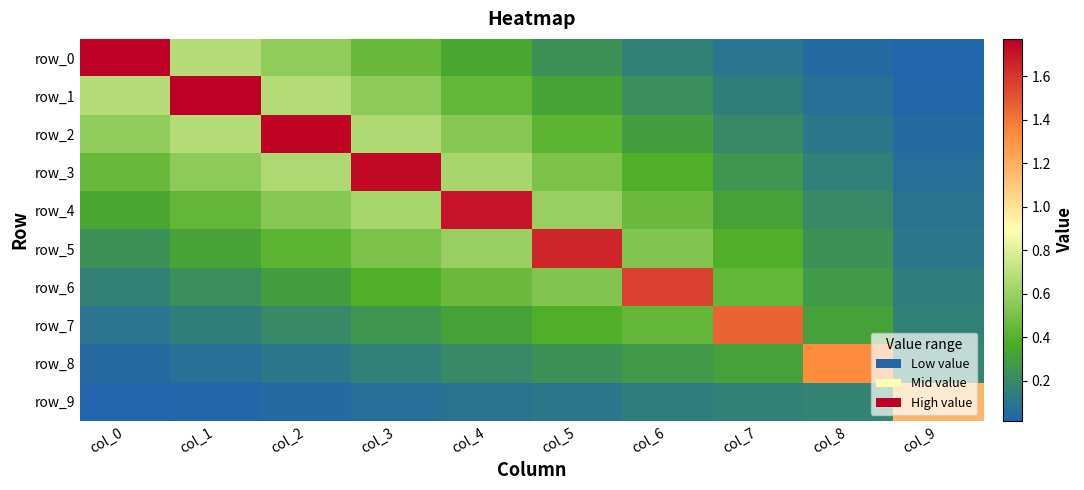

What is the greatest value displayed?

1.8